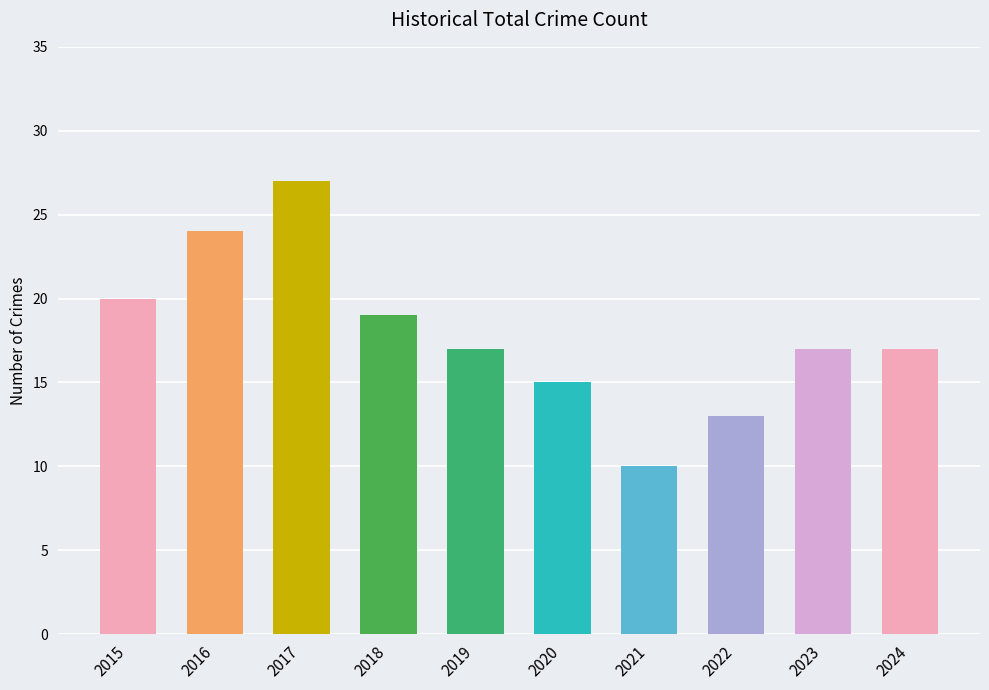

What is the change in value from 2015 to 2024?

-3